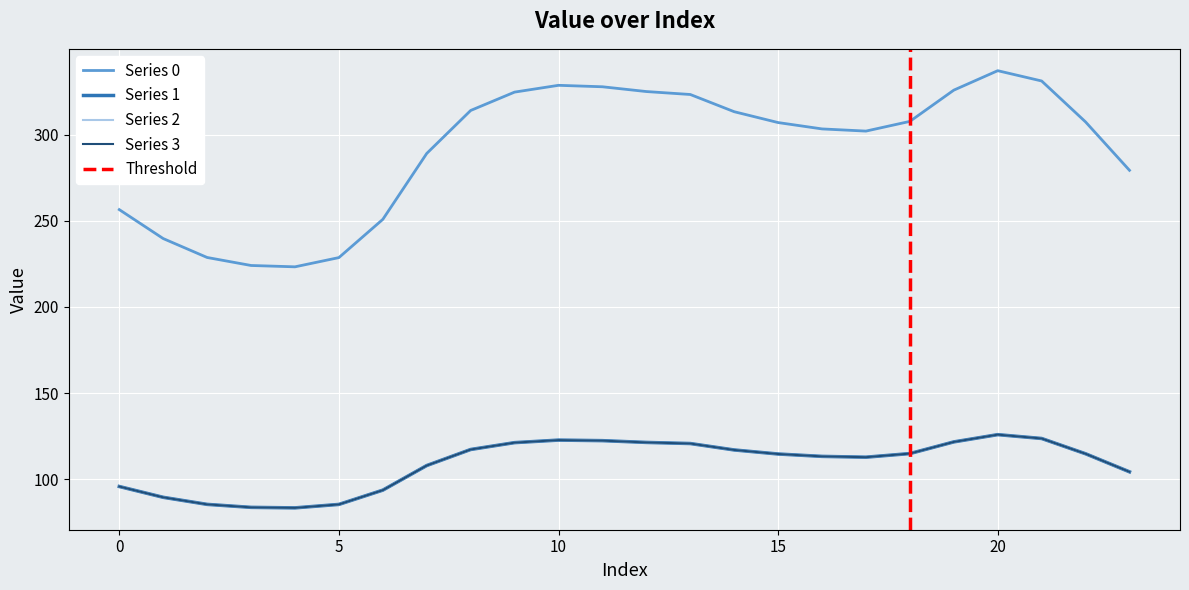

Which category has the highest value across all series?

20